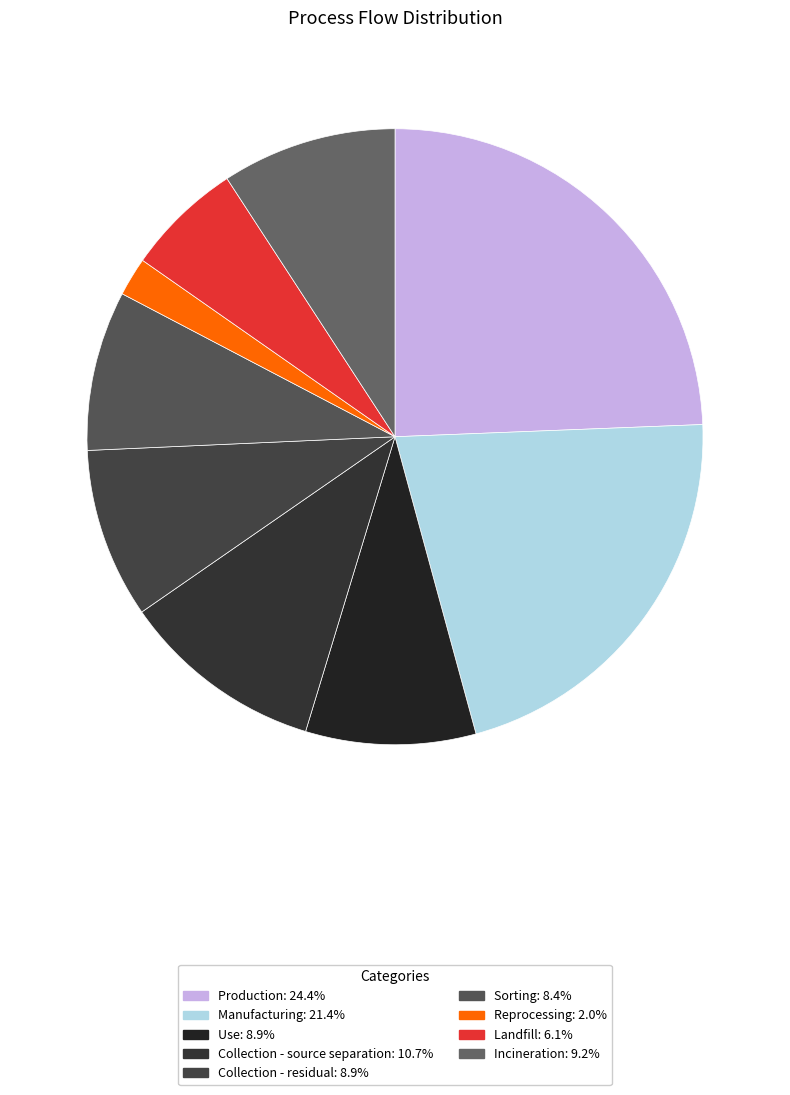

To the nearest percent, what portion does Manufacturing represent?

21%